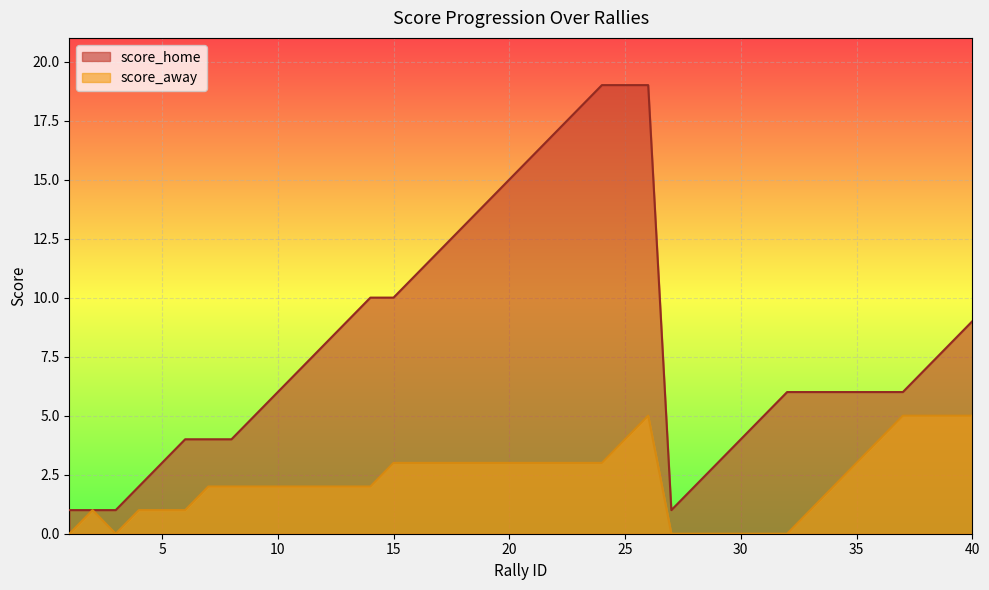

True or false: score_away and score_home intersect in this chart.

False